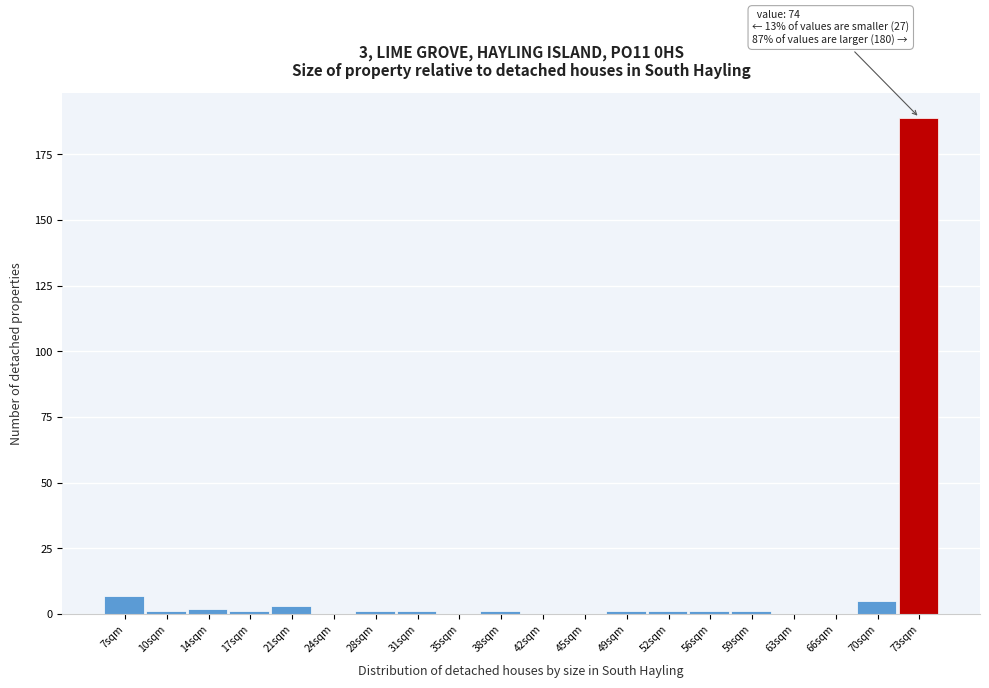

Over which range of the x-axis is the bar tallest?

71.5 to 75.0